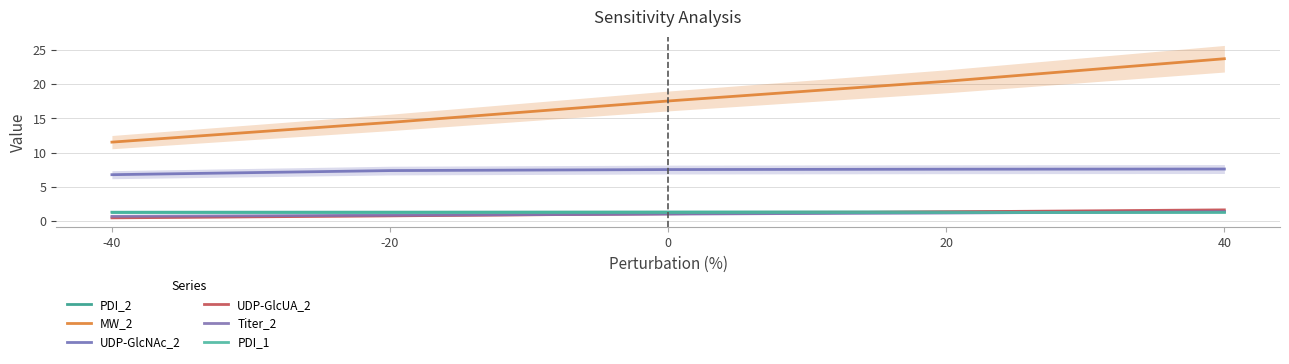

Rank the series at -20 from lowest to highest value.

UDP-GlcUA_2, Titer_2, PDI_2, PDI_1, UDP-GlcNAc_2, MW_2